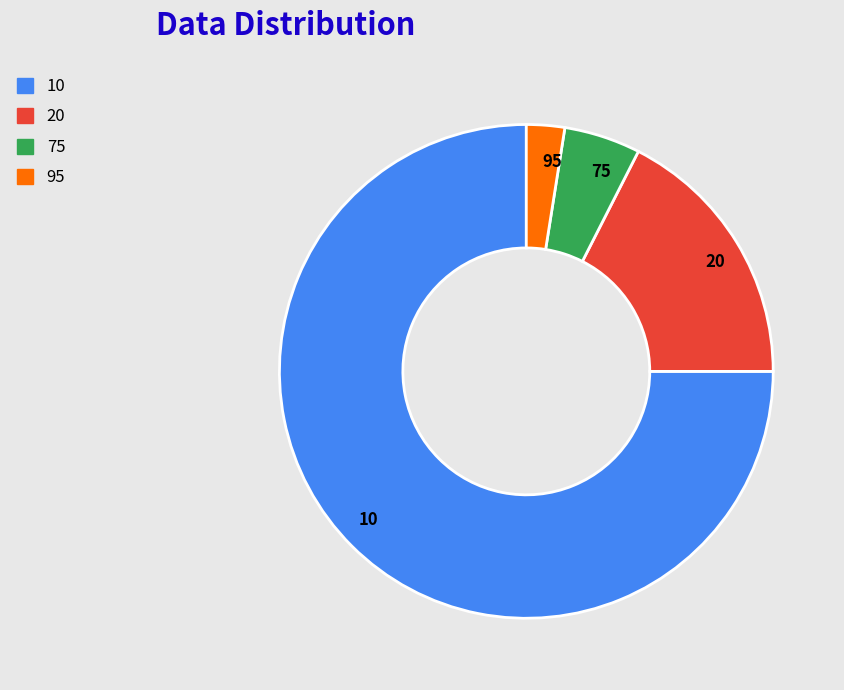

How many segments does this pie chart have?

4